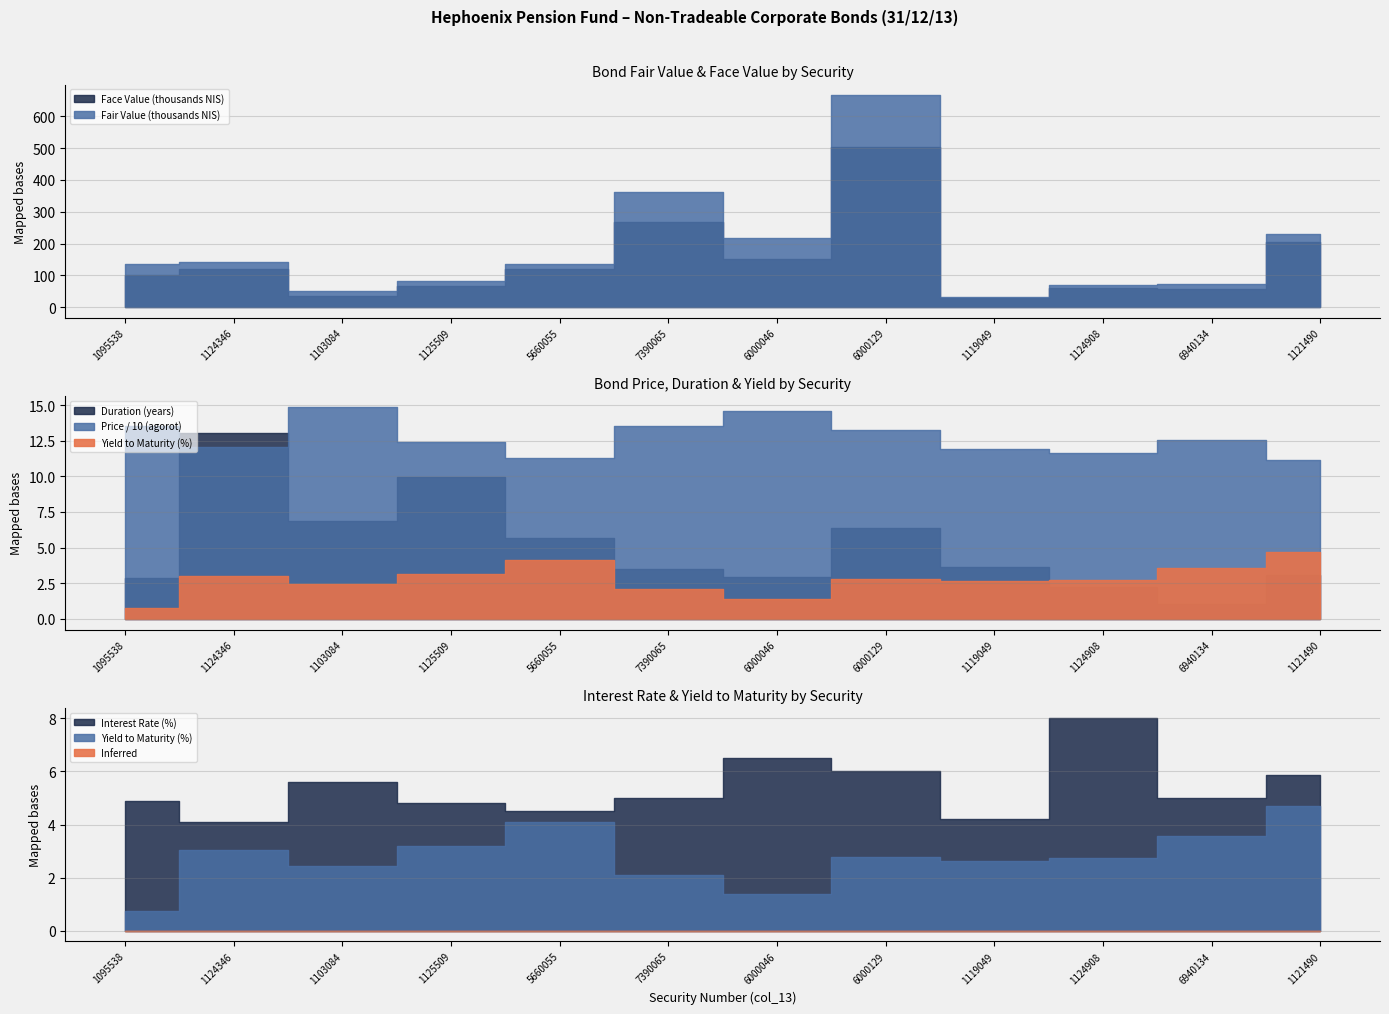

What is the average value of the Face Value (NIS) series?

142445.7